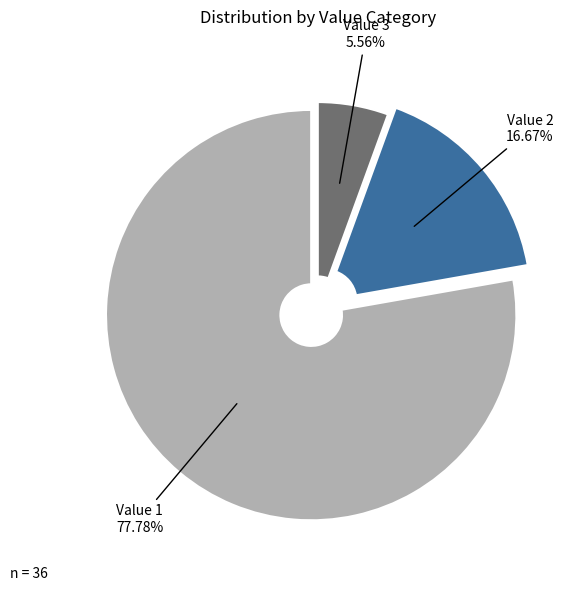

Count the number of slices in the pie.

3